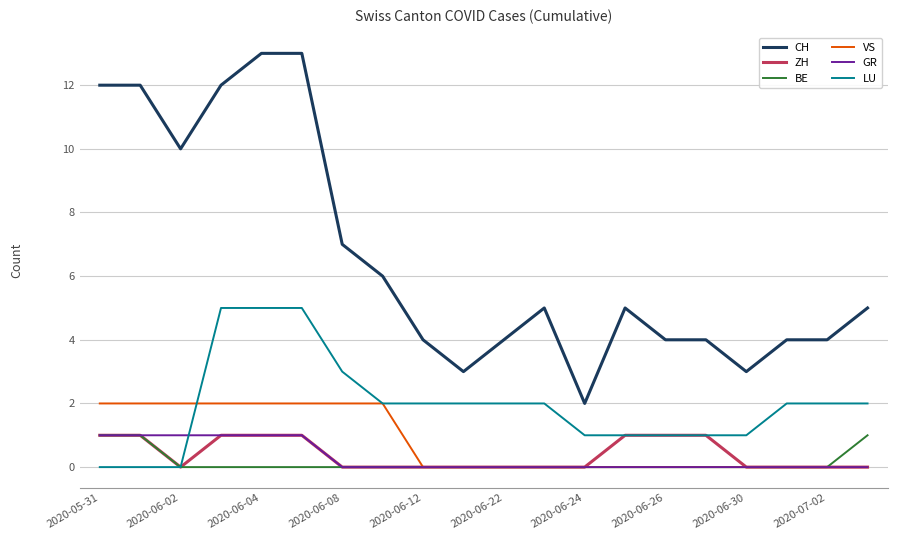

True or false: CH and VS cross at least once.

False